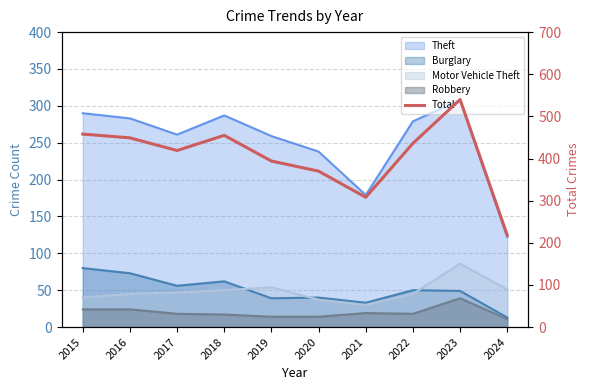

Between 2015 and 2023, which is larger?

2023